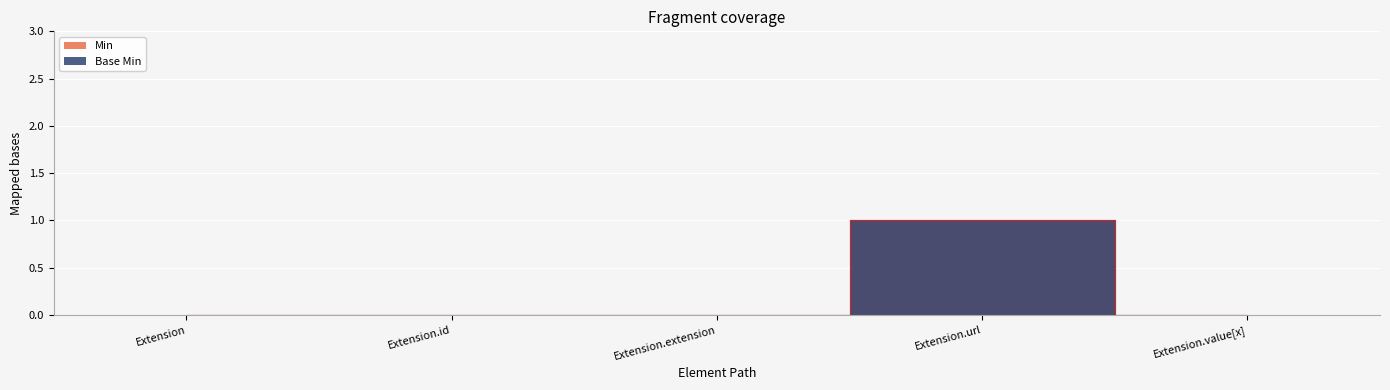

True or false: Min and Base Min cross at least once.

False